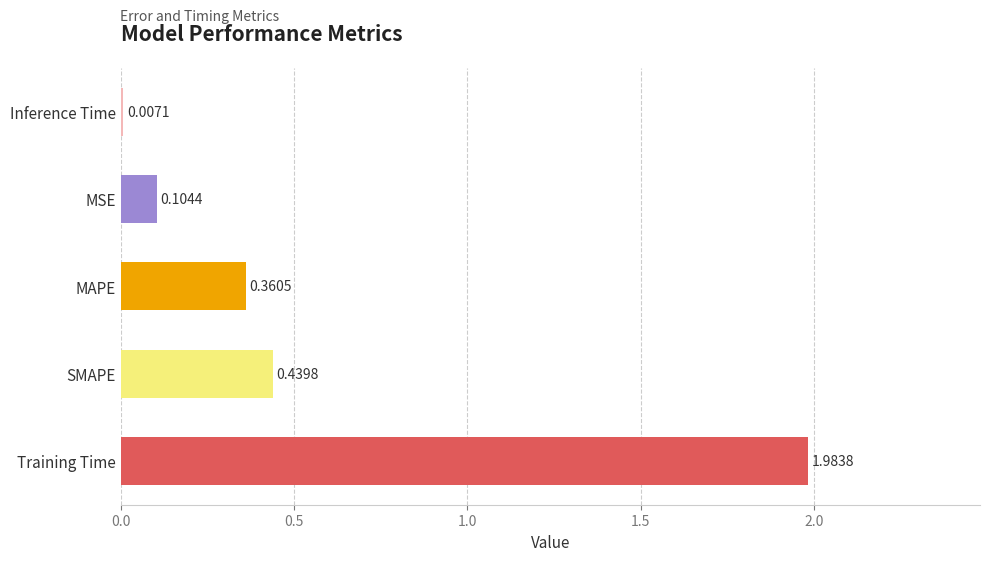

What is the sum of all values?

2.9